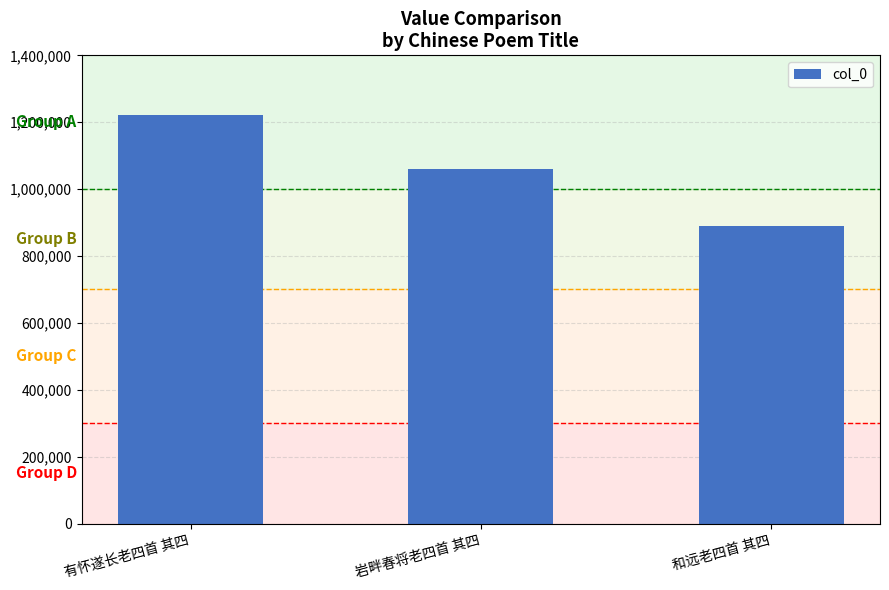

Which category has the highest value across all series?

有怀遂长老四首 其四